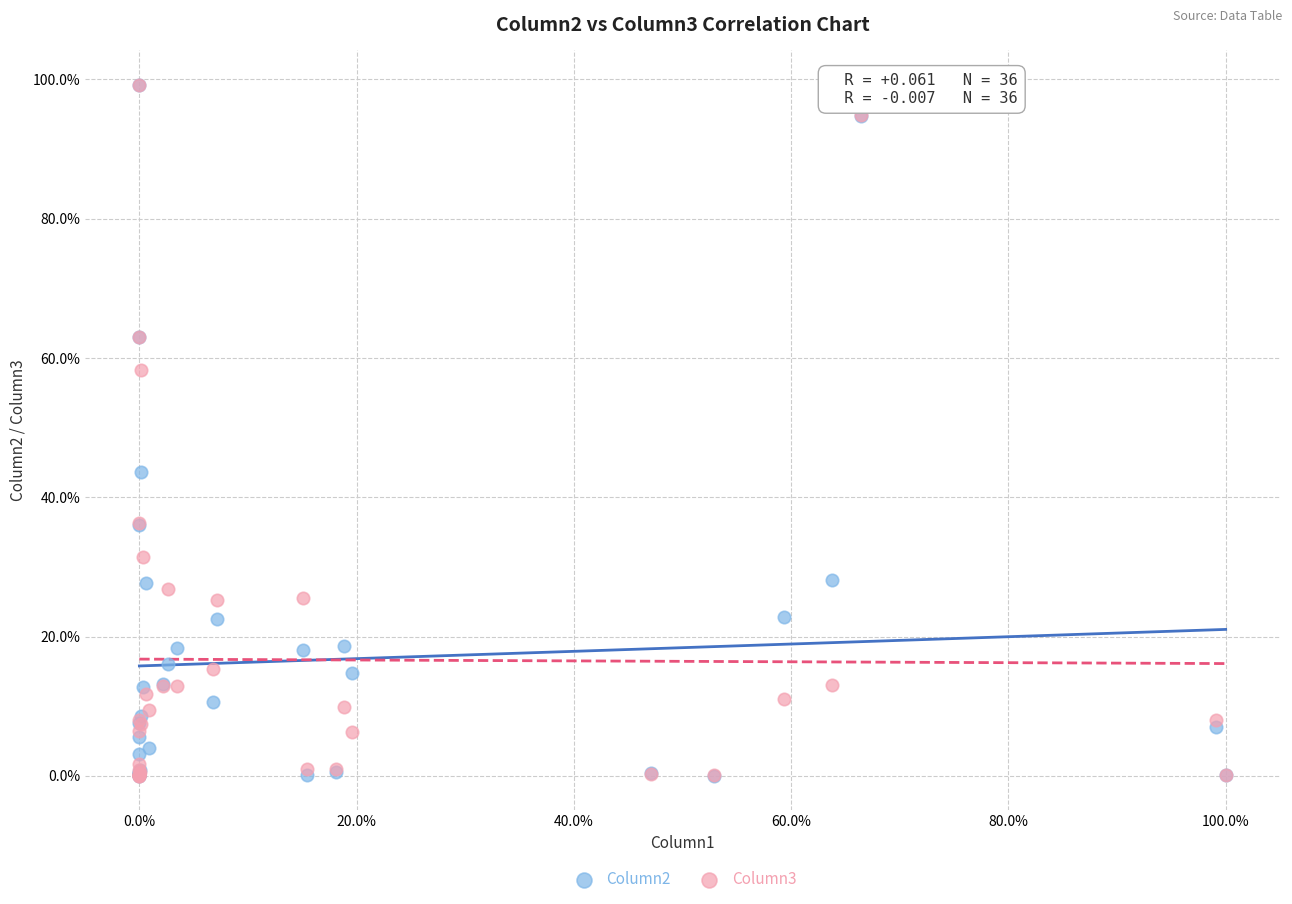

Which series has the widest spread of Y values?

Column2